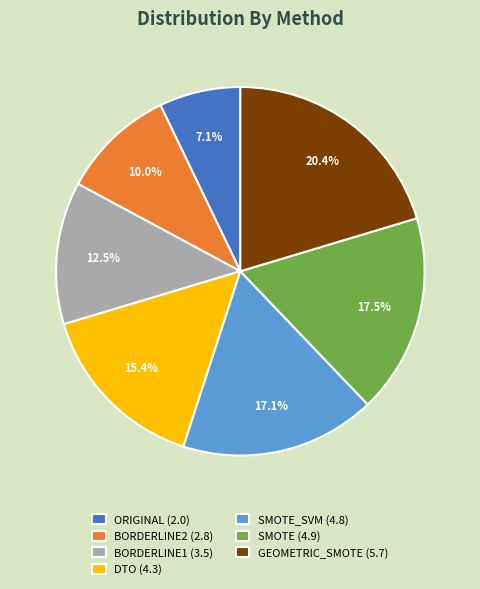

Which has a higher value, BORDERLINE1 (3.5) or ORIGINAL (2.0)?

BORDERLINE1 (3.5)